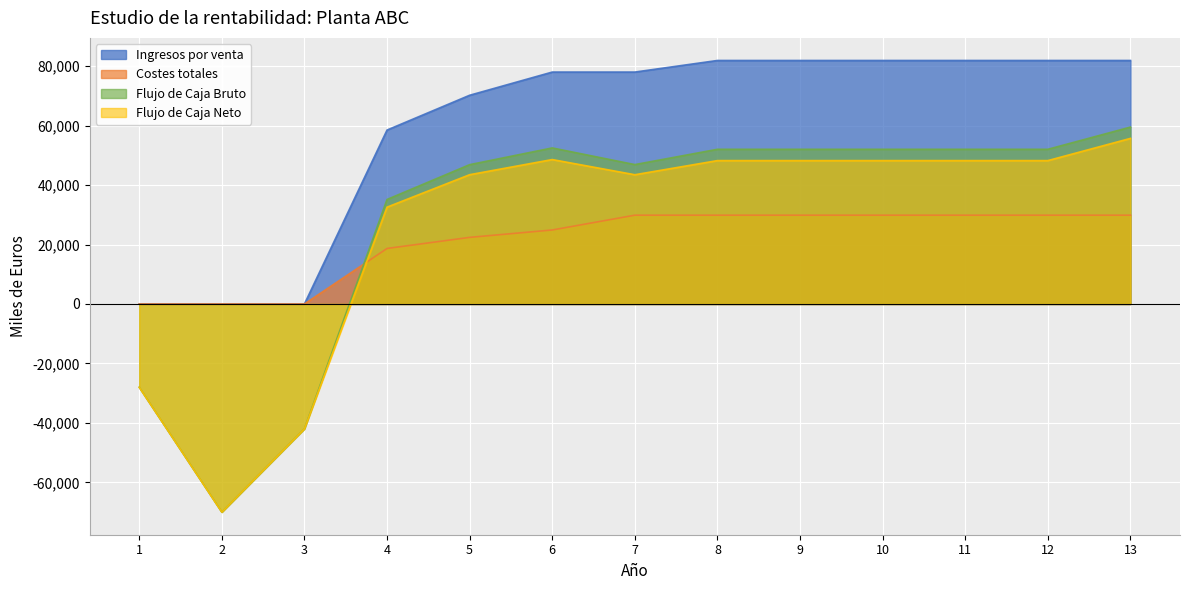

What is the difference between the second highest and minimum values in the Flujo de Caja Bruto series?

122486.9